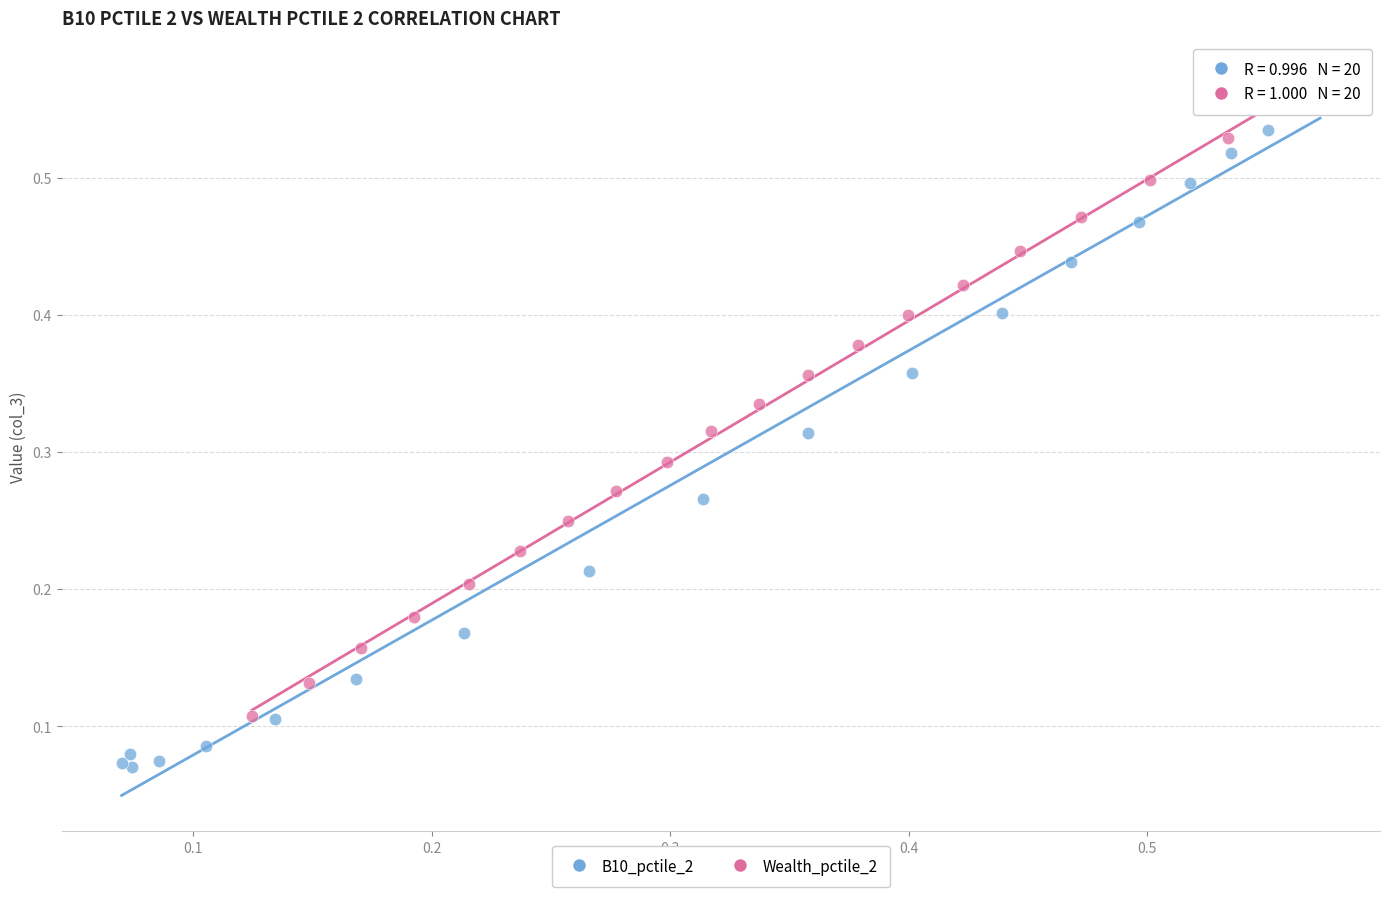

Which series reaches the minimum Y coordinate?

B10_pctile_2